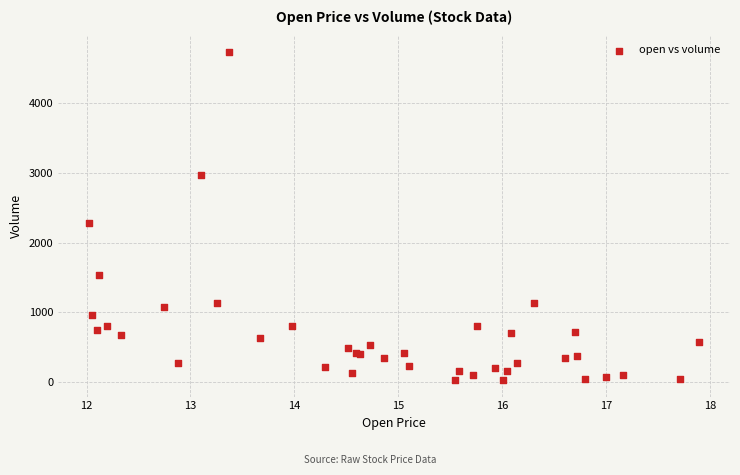

What Y value in the scatter plot is closest to 2380?

2277